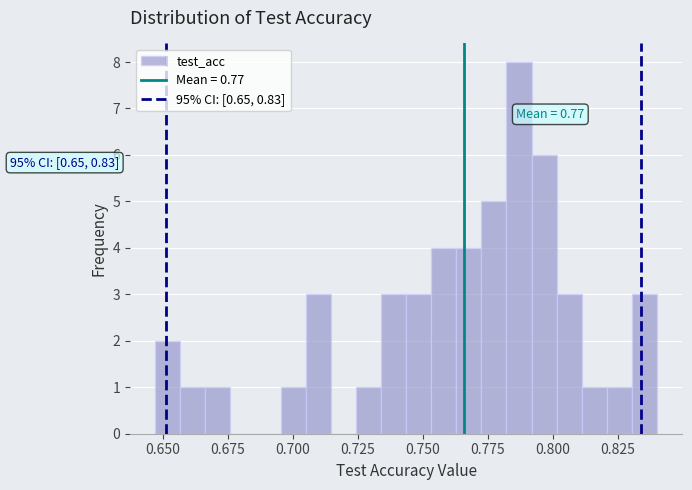

Read against the x-axis, roughly where is the centre of the tallest bar?

0.785